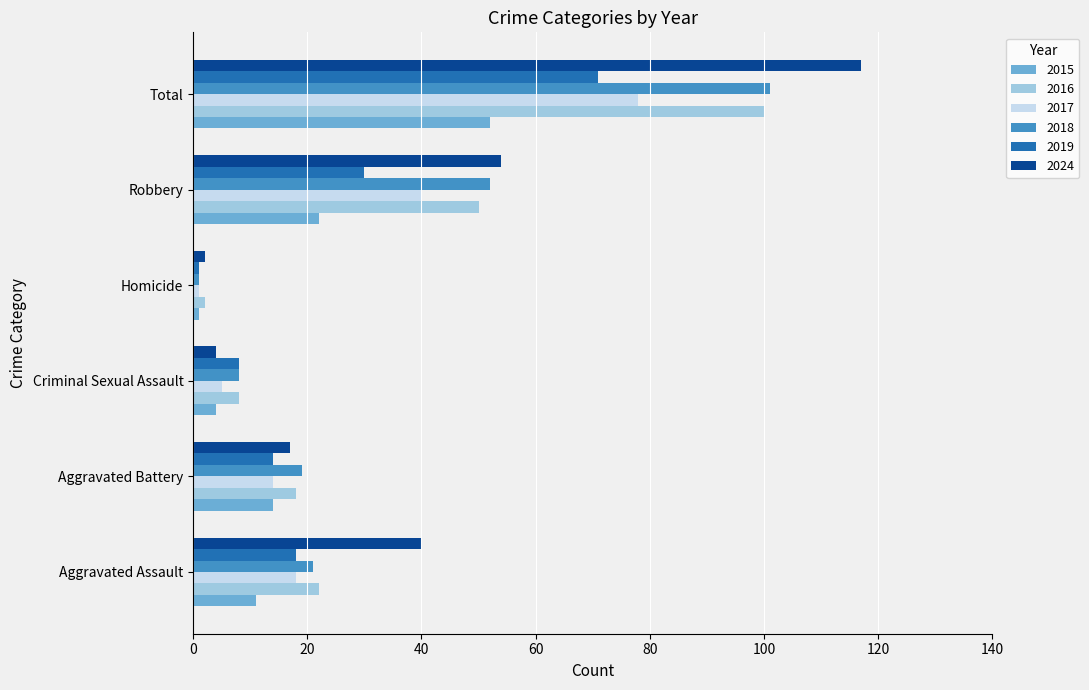

Is the value of 2015 at Robbery greater than the value of 2018 at Criminal Sexual Assault?

Yes